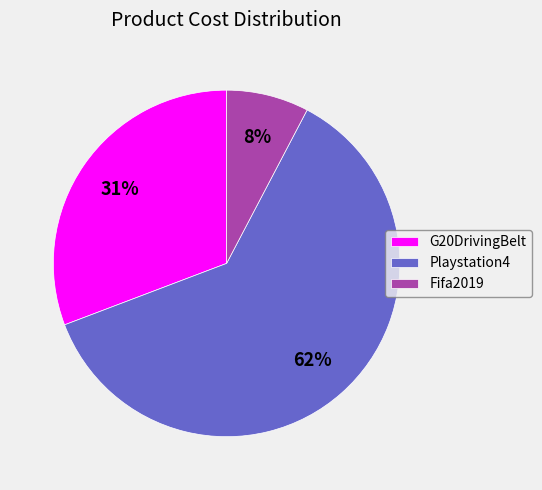

How many slices are in this pie chart?

3